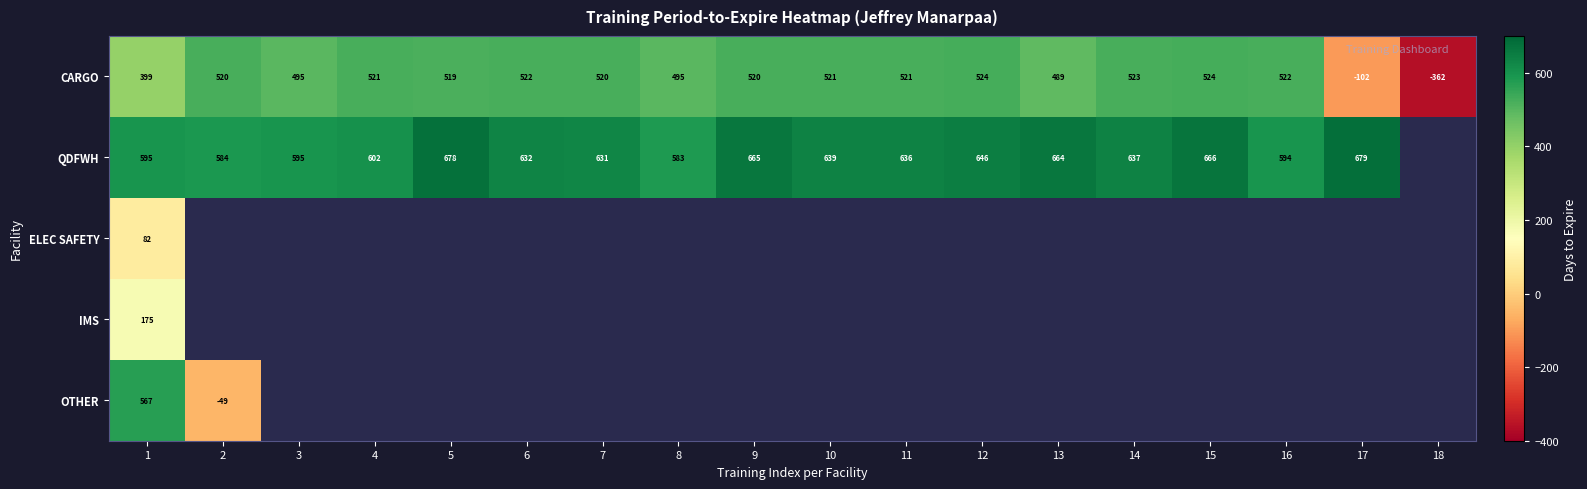

The ELEC SAFETY series shows 82 at 1. True or false?

True